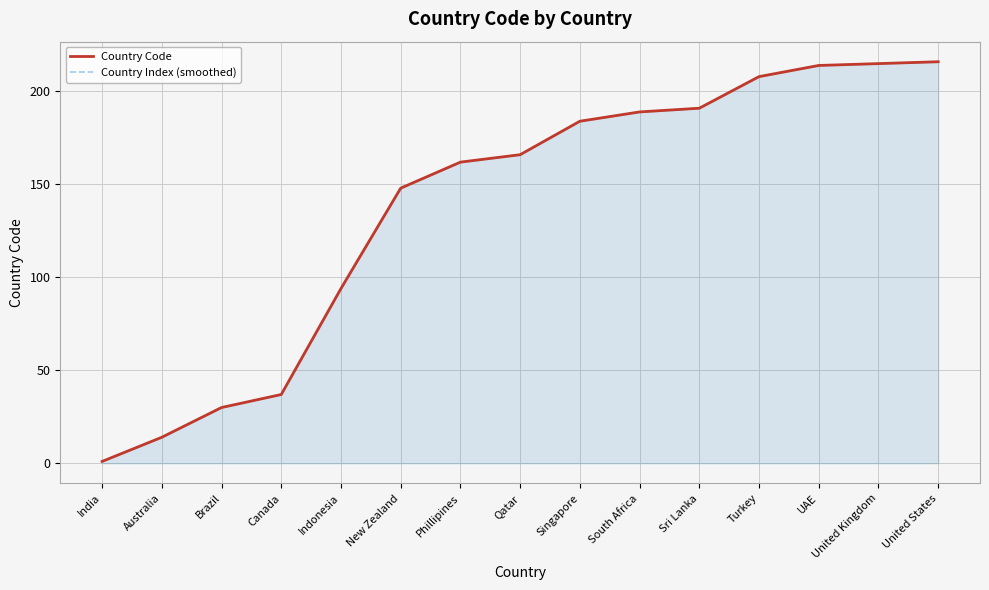

What is the minimum value for Country Index (smoothed)?

1